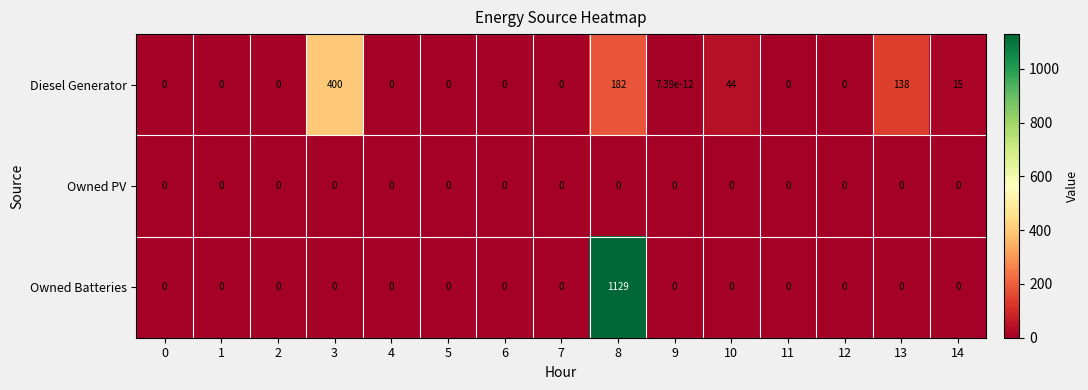

How many categories are shown in the chart?

15